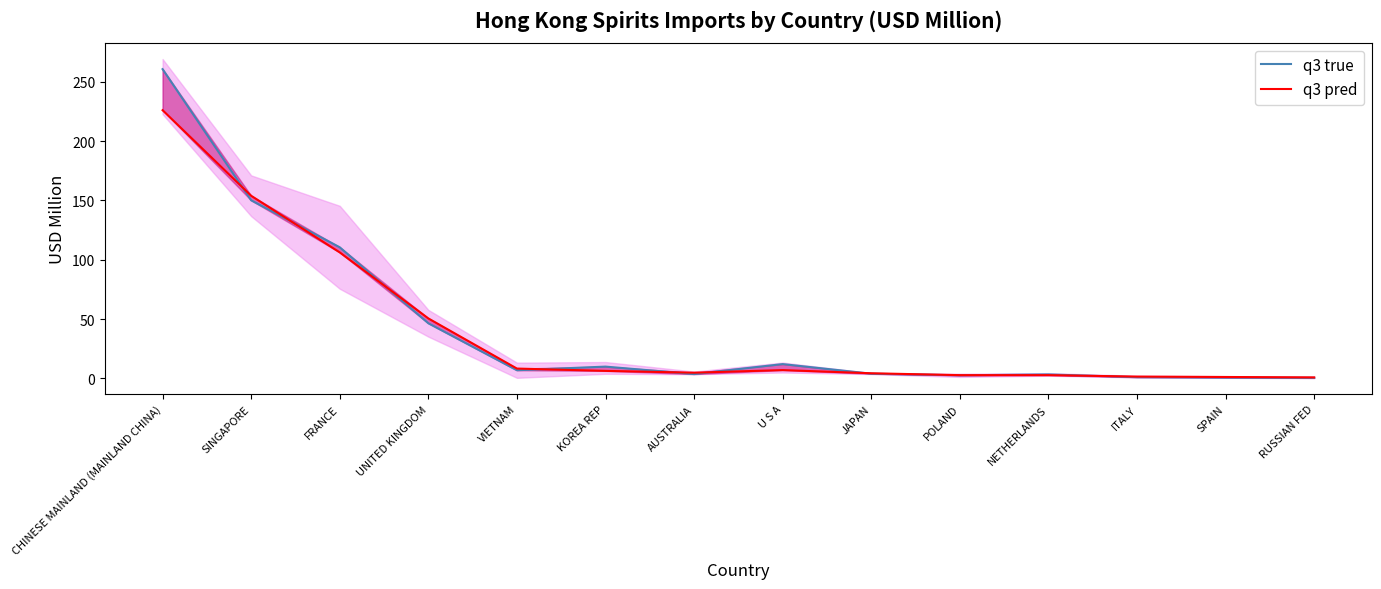

Between POLAND and ITALY, which series saw the biggest shift?

q3 true